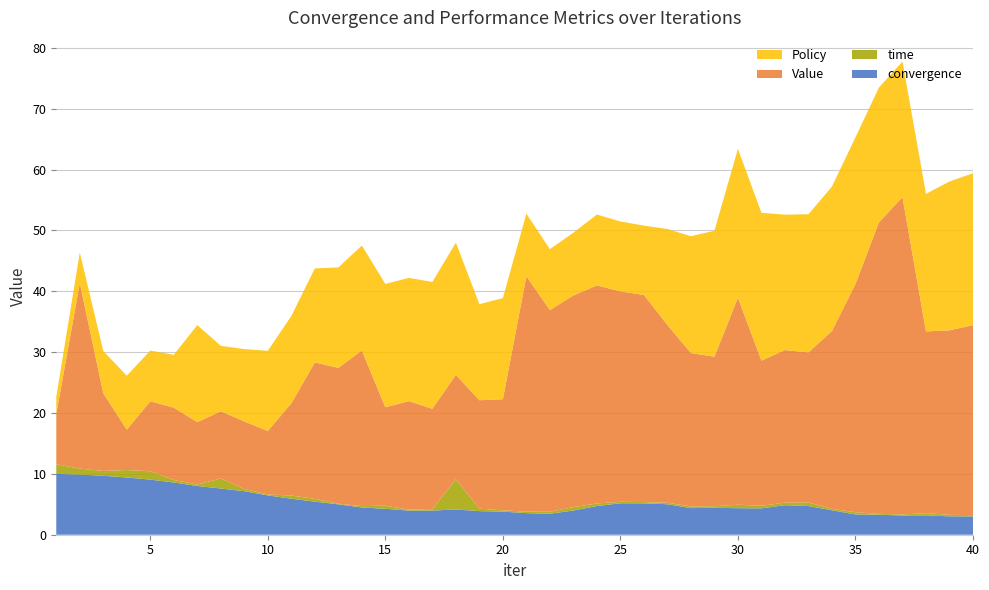

Reading left to right, extract all data points from this chart.

convergence: 1=10.0	2=9.9	3=9.7	4=9.4	5=9.1	6=8.6	7=8.0	8=7.6	9=7.1	10=6.5	11=5.9	12=5.4	13=5.0	14=4.5	15=4.3	16=4.0	17=4.0	18=4.2	19=3.9	20=3.8	21=3.5	22=3.4	23=4.0	24=4.7	25=5.2	26=5.2	27=5.0	28=4.4	29=4.4	30=4.4	31=4.3	32=4.9	33=4.7	34=4.0	35=3.3	36=3.3	37=3.2	38=3.2	39=3.0	40=3.0
time: 1=1.6	2=1.0	3=0.8	4=1.2	5=1.4	6=0.4	7=0.2	8=1.6	9=0.4	10=0.2	11=0.5	12=0.5	13=0.1	14=0.2	15=0.5	16=0.2	17=0.2	18=5.0	19=0.4	20=0.2	21=0.2	22=0.3	23=0.6	24=0.4	25=0.2	26=0.2	27=0.3	28=0.3	29=0.3	30=0.6	31=0.4	32=0.4	33=0.6	34=0.2	35=0.4	36=0.1	37=0.2	38=0.4	39=0.2	40=0.2
Value: 1=8.2	2=30.5	3=12.8	4=6.6	5=11.5	6=11.9	7=10.2	8=11.1	9=11.1	10=10.4	11=15.2	12=22.4	13=22.3	14=25.6	15=16.2	16=17.8	17=16.5	18=17.1	19=17.8	20=18.3	21=38.7	22=33.1	23=34.8	24=35.8	25=34.6	26=34.0	27=29.2	28=25.2	29=24.6	30=34.0	31=23.8	32=25.1	33=24.7	34=29.2	35=37.5	36=47.9	37=52.1	38=29.9	39=30.3	40=31.2
Policy: 1=2.8	2=5.0	3=6.9	4=8.9	5=8.3	6=8.7	7=15.9	8=10.7	9=11.9	10=13.2	11=14.3	12=15.4	13=16.5	14=17.2	15=20.3	16=20.3	17=20.8	18=21.7	19=15.8	20=16.6	21=10.3	22=10.0	23=10.3	24=11.6	25=11.5	26=11.4	27=15.8	28=19.2	29=20.7	30=24.5	31=24.3	32=22.2	33=22.7	34=23.7	35=24.1	36=22.1	37=22.3	38=22.6	39=24.5	40=25.0